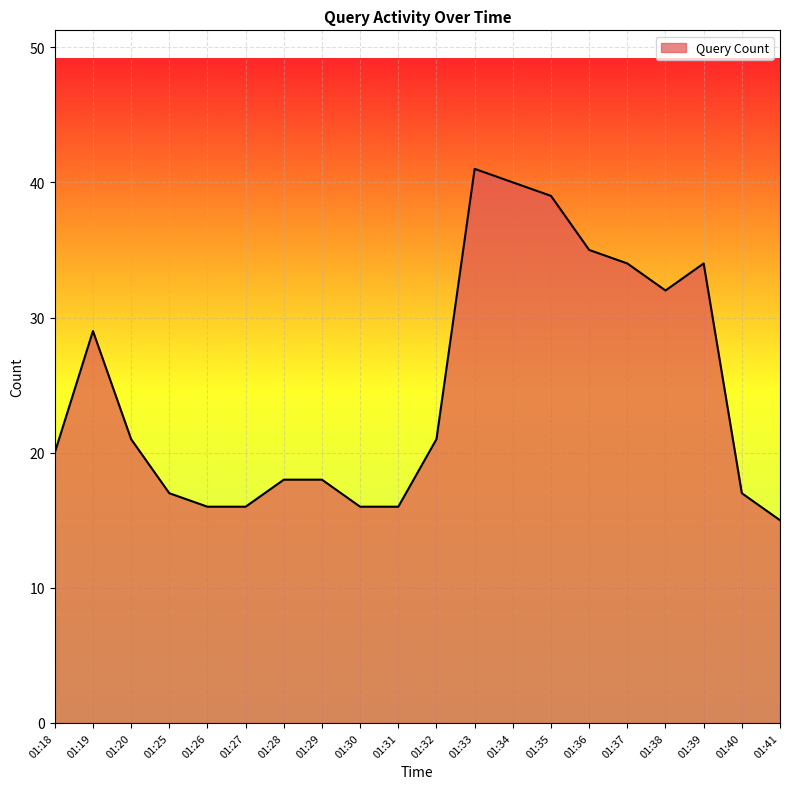

What is the difference between the values at 01:34 and 01:32?

19